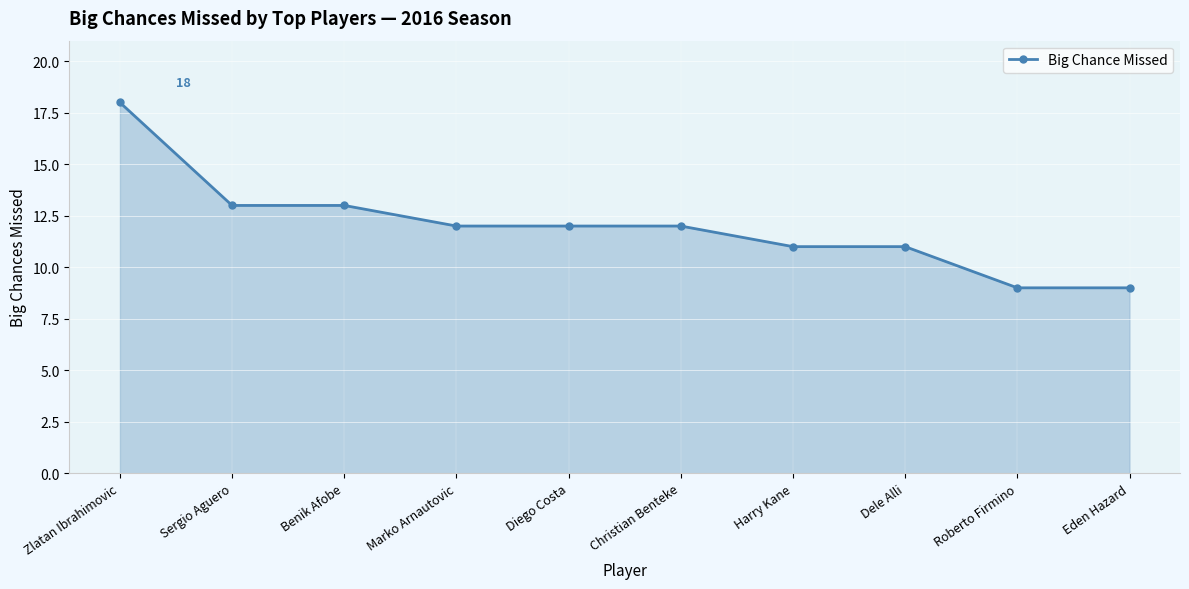

What is the smallest value displayed?

9